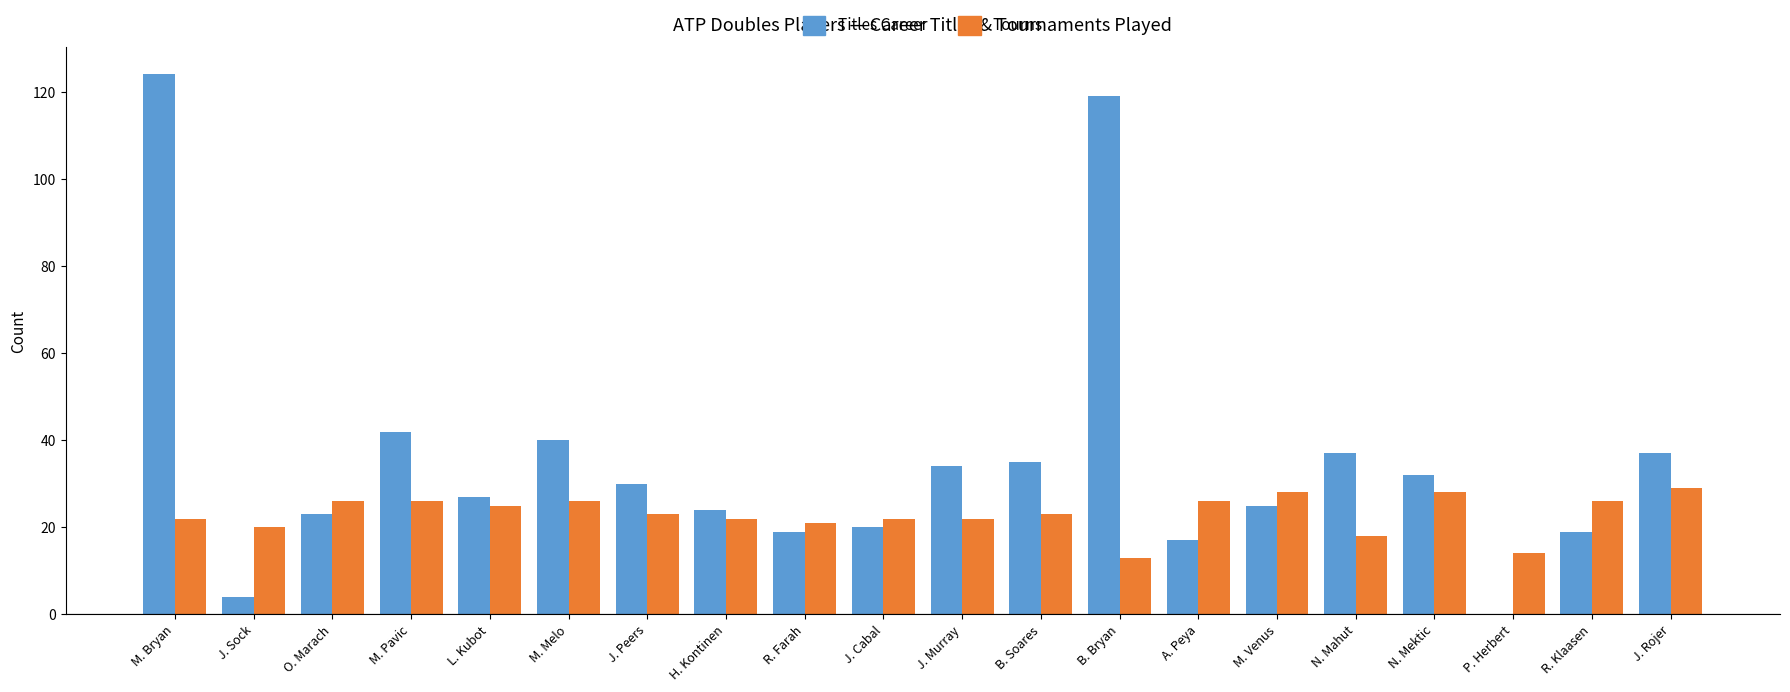

Where is Titles Career nearest to the value 62?

M. Pavic